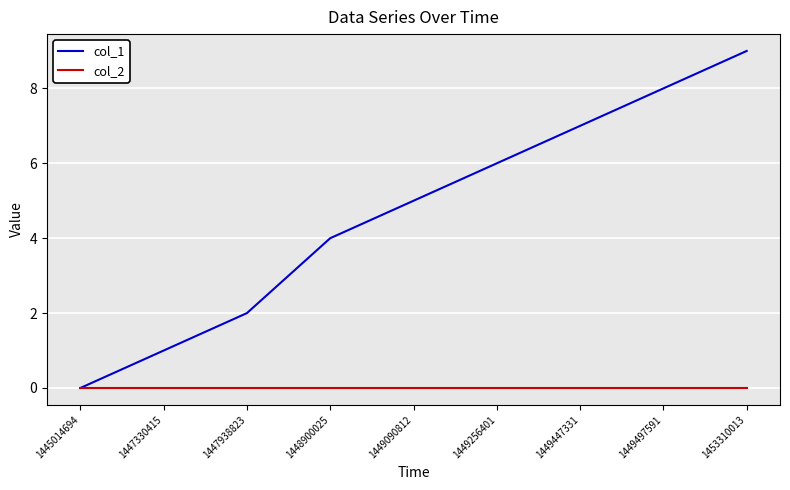

Which series changed the most between 1449256401 and 1453310013?

col_1